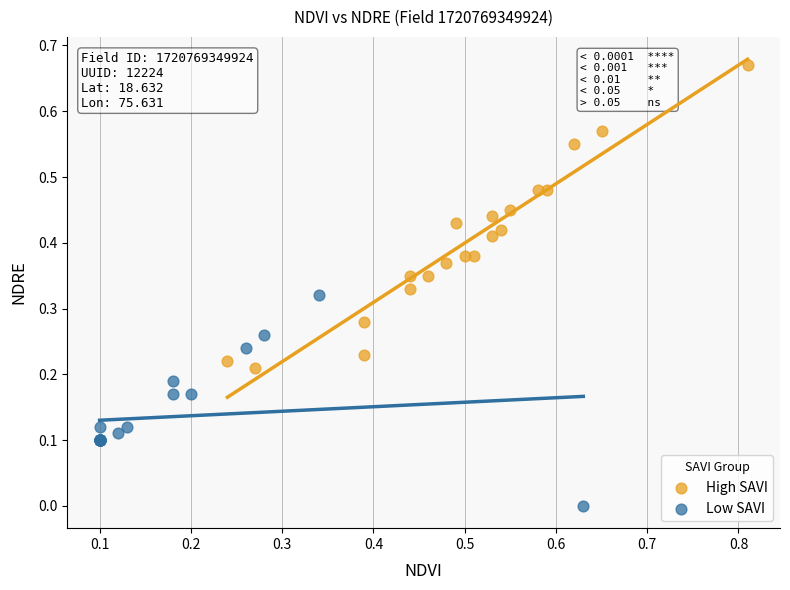

Which series has the largest Y range (max minus min)?

High SAVI